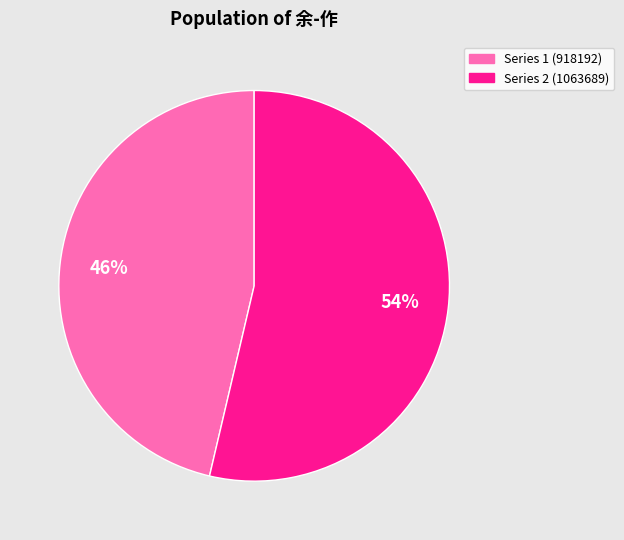

What is the ratio of the value at Series 1 (918192) to the value at Series 2 (1063689)?

0.9